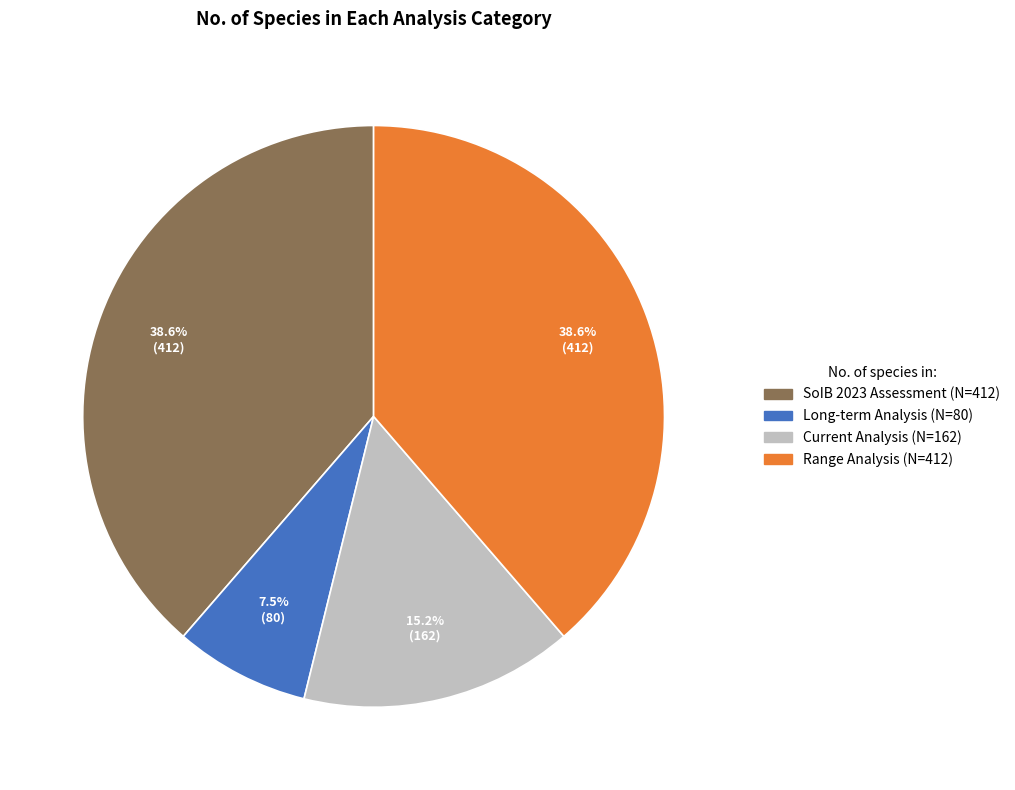

How many slices are in this pie chart?

4